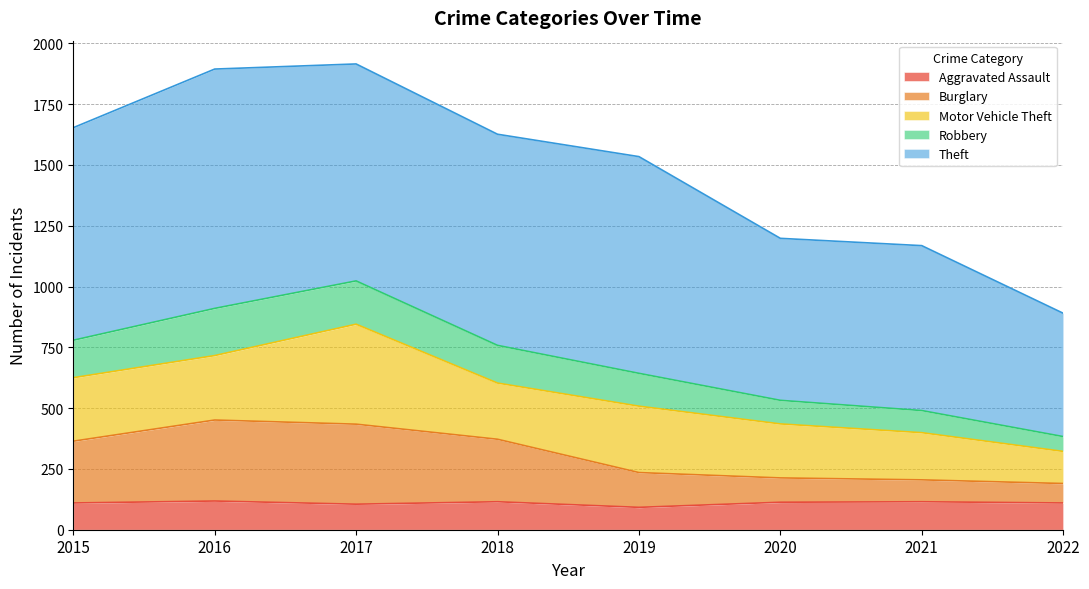

Is it true that Aggravated Assault equals 118 at 2016?

True